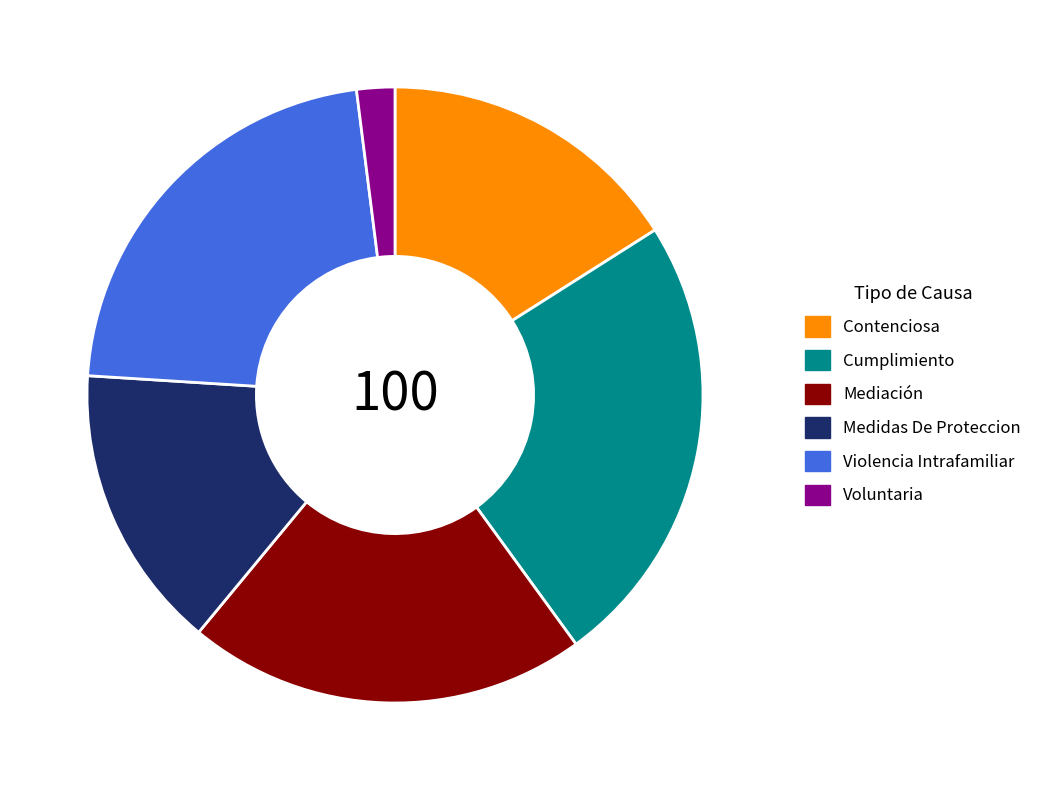

How many slices are in this pie chart?

6